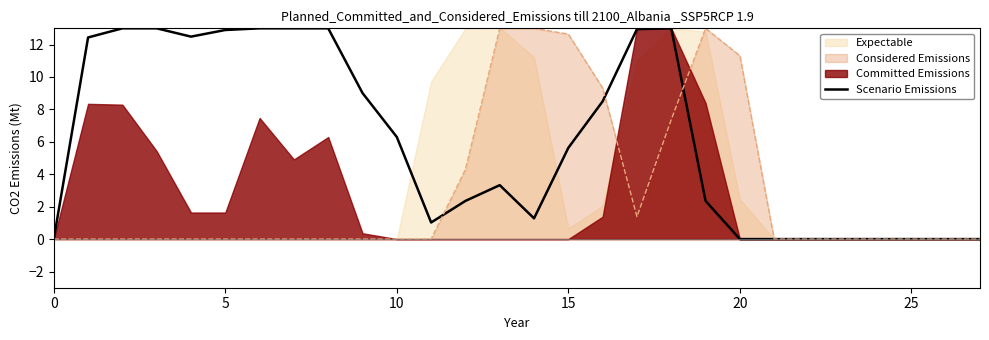

Where is the first local maximum?

13